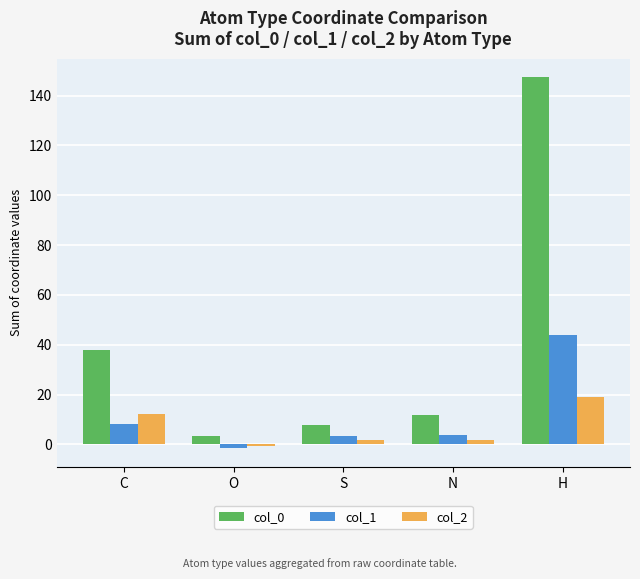

What is the difference between the highest and lowest values at N?

9.9